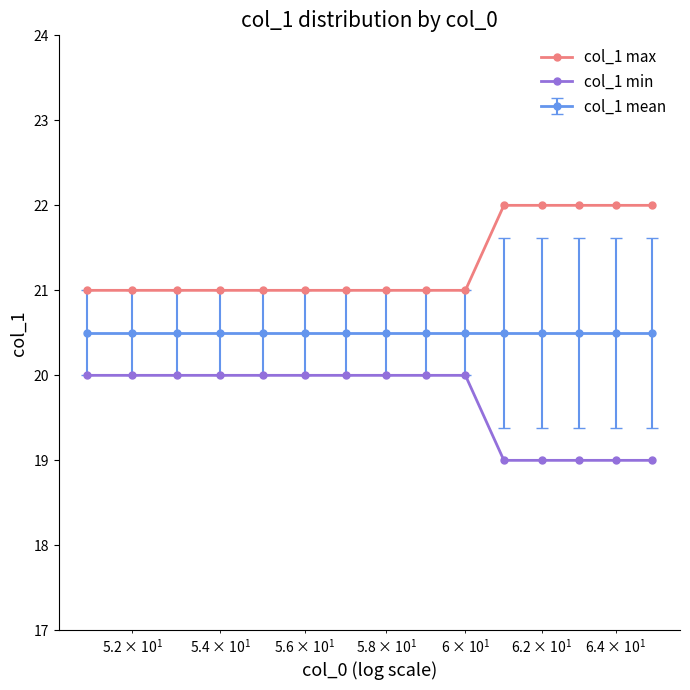

True or false: col_1 min and col_1 mean cross at least once.

False